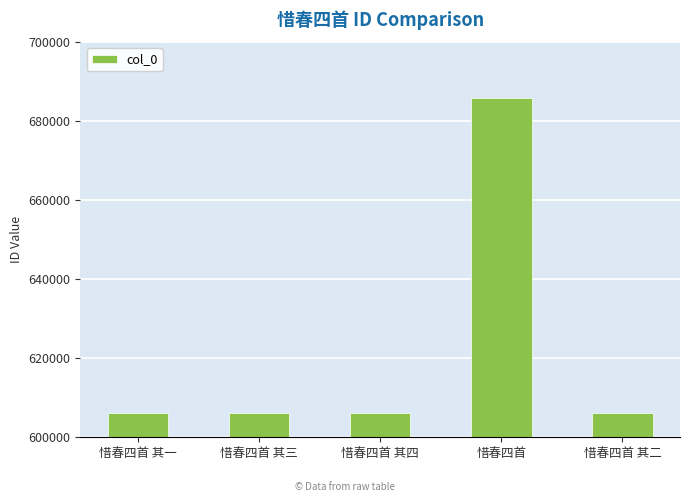

What is the sum of all values?

3110667